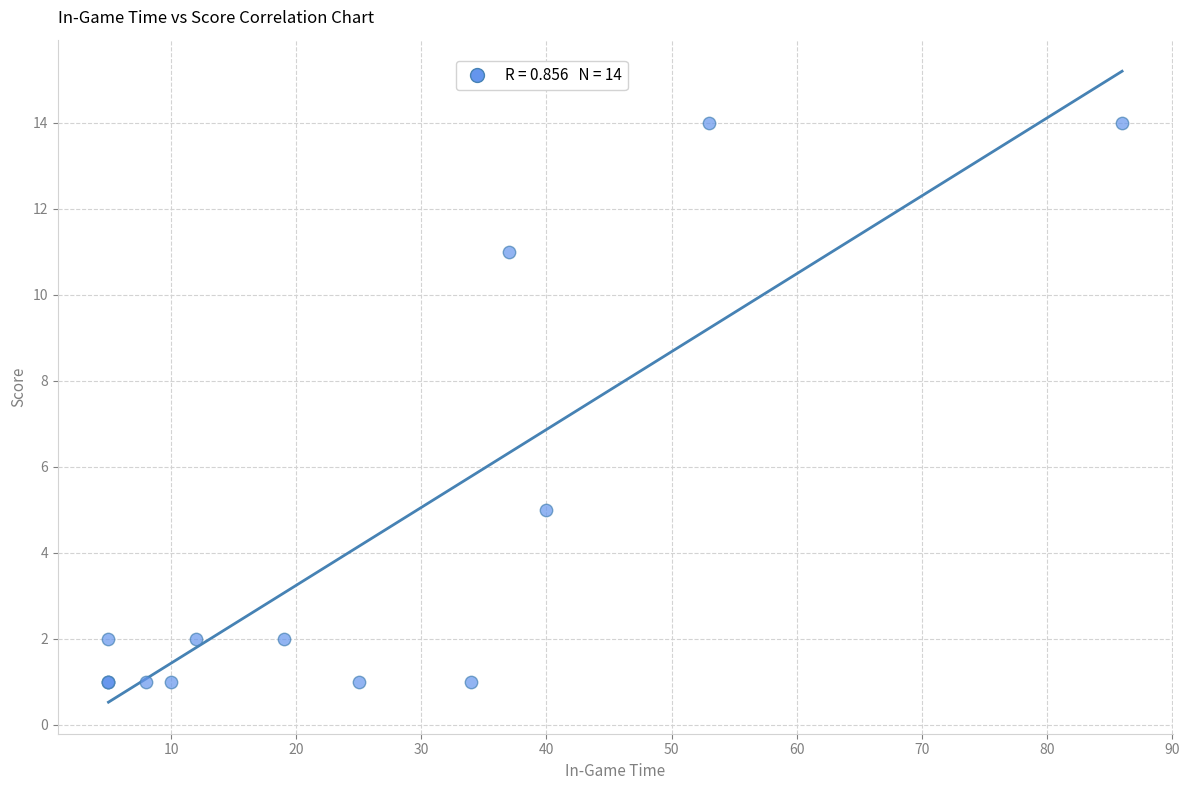

What Y value in the scatter plot is closest to 7?

5